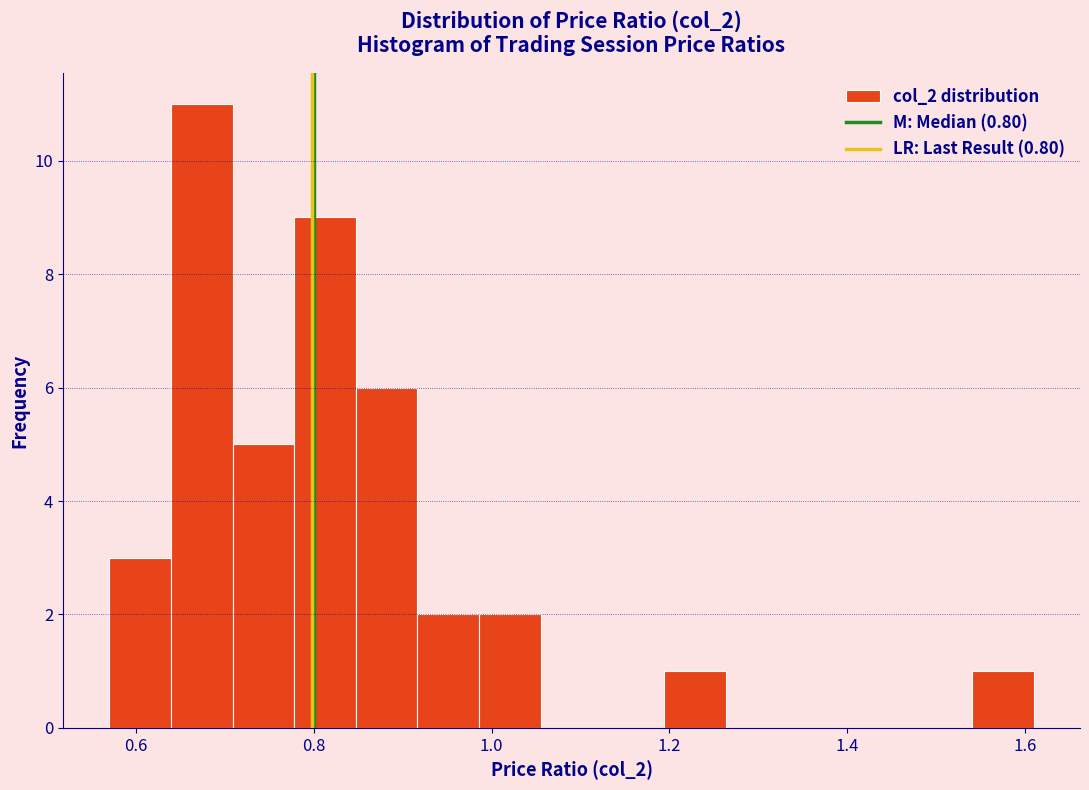

Around what value on the x-axis is the tallest bar? Give the approximate position of its centre, as read against the axis.

0.68